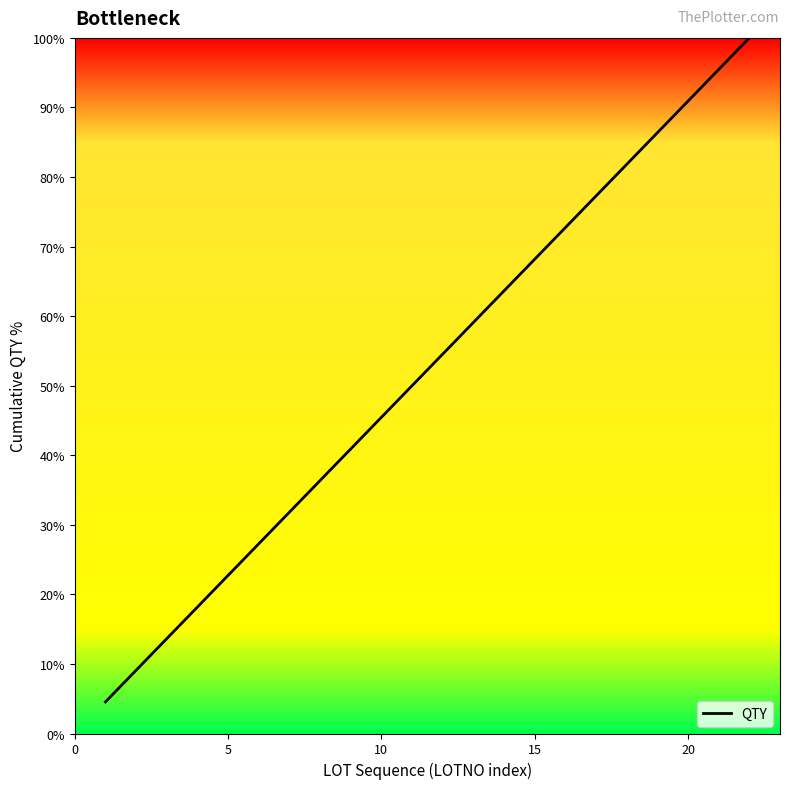

Does the chart have visible grid lines?

No